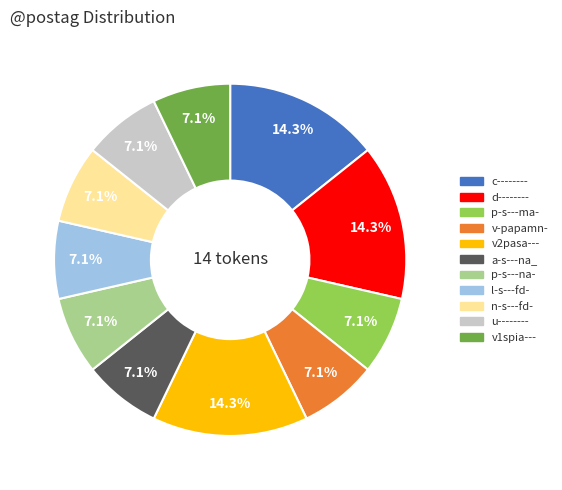

True or false: v1spia--- accounts for 7% of the total.

True